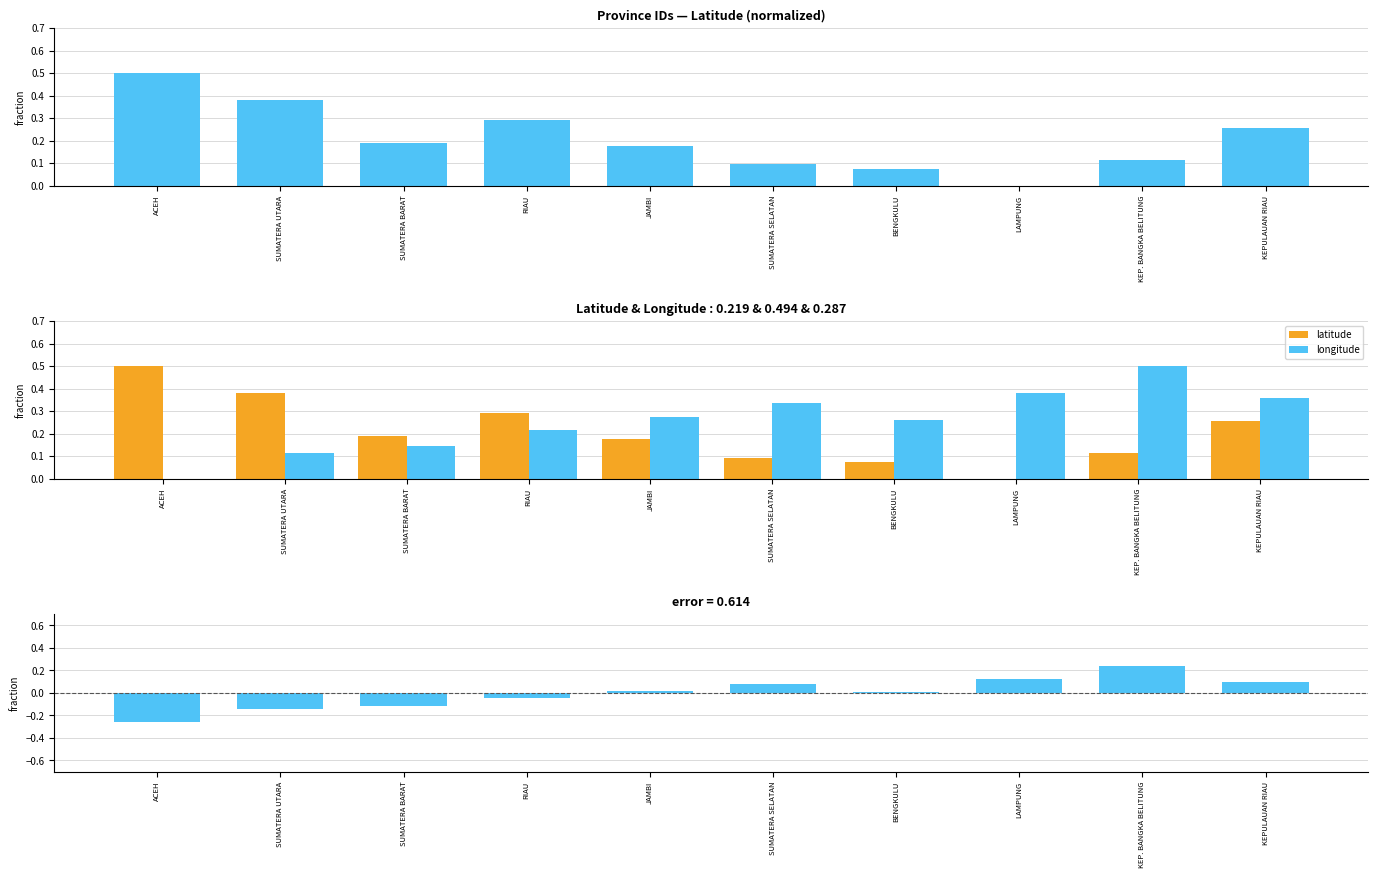

How many categories are shown in the chart?

10